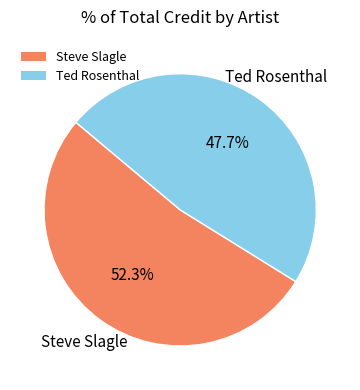

Which category has the biggest portion of the pie?

Steve Slagle